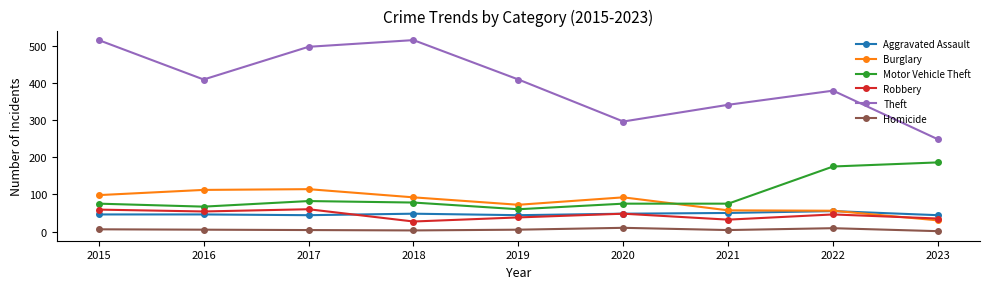

Is the value of Motor Vehicle Theft at 2018 greater than the value of Theft at 2023?

No